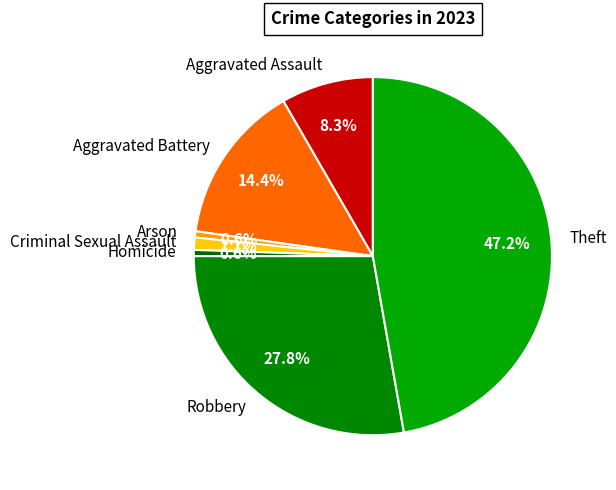

To the nearest percent, what is the difference between the largest and smallest slice percentages?

47%